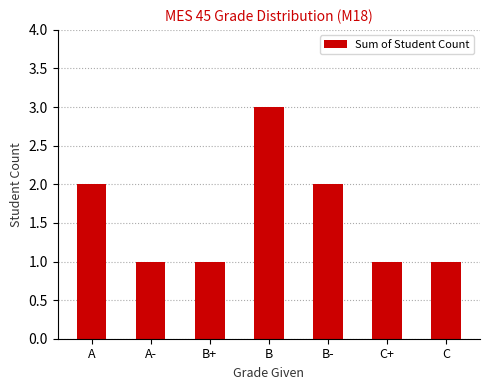

Reading right to left, list all the values displayed in this chart.

1	1	2	3	1	1	2